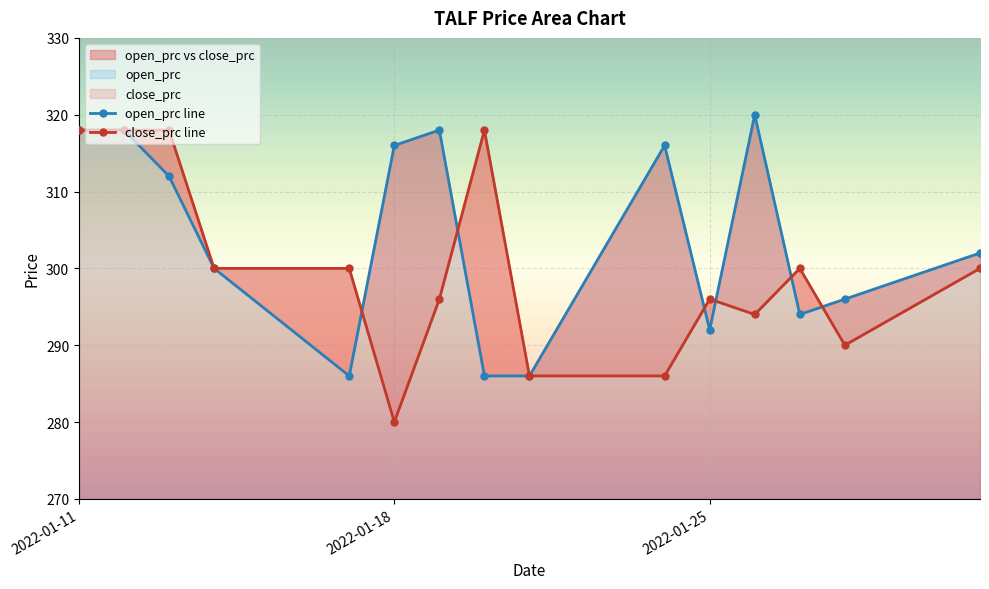

At how many categories does at least one series exceed 301?

9